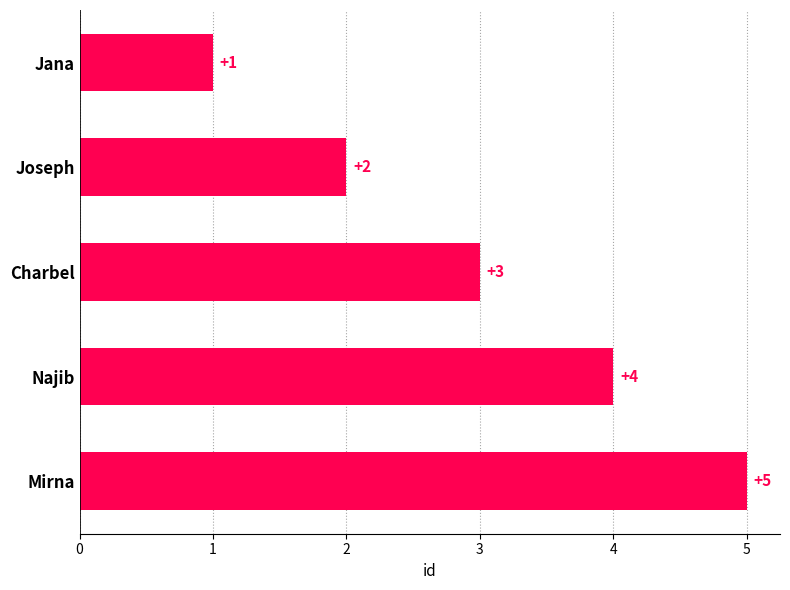

What is the label of the 1st bar from the top?

Jana